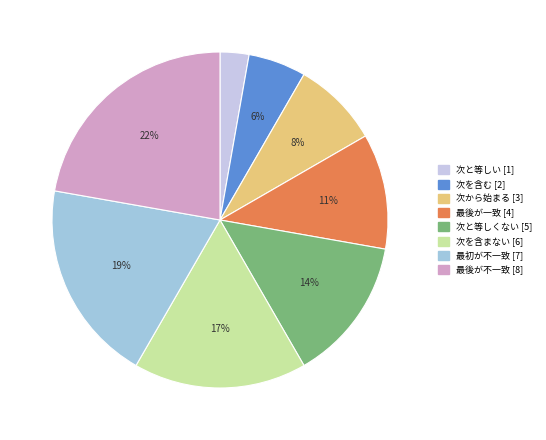

Do 次を含まない and 次と等しくない together represent more than half of the pie?

No